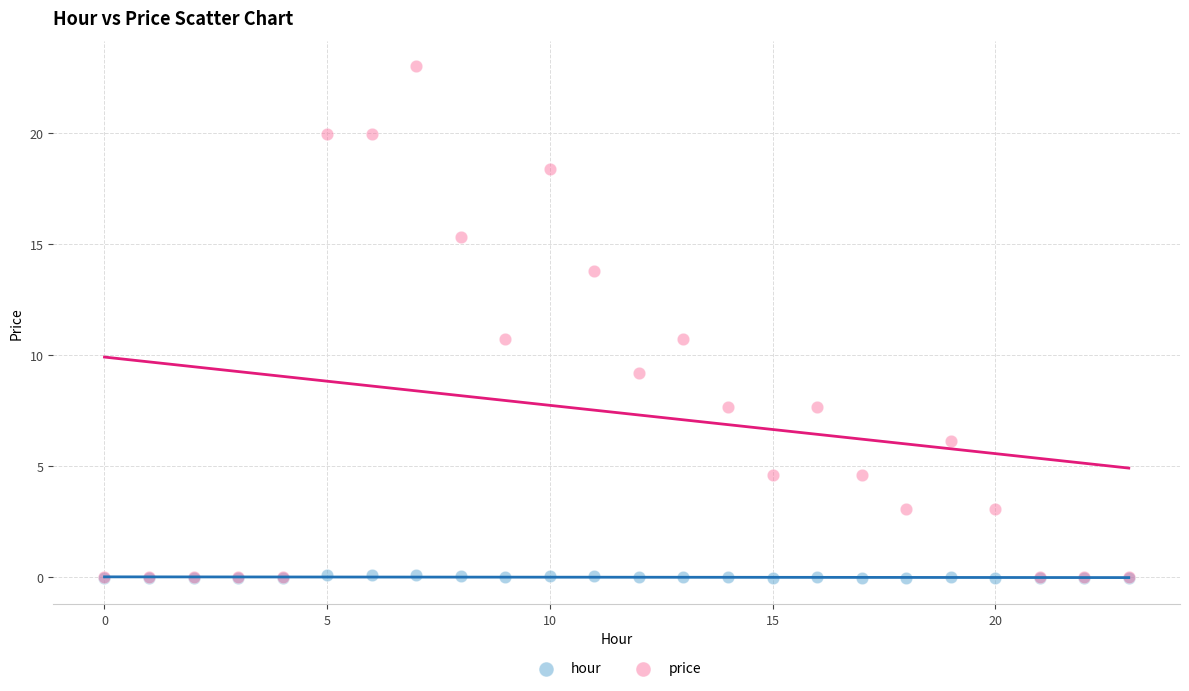

Which series reaches the maximum Y coordinate?

price